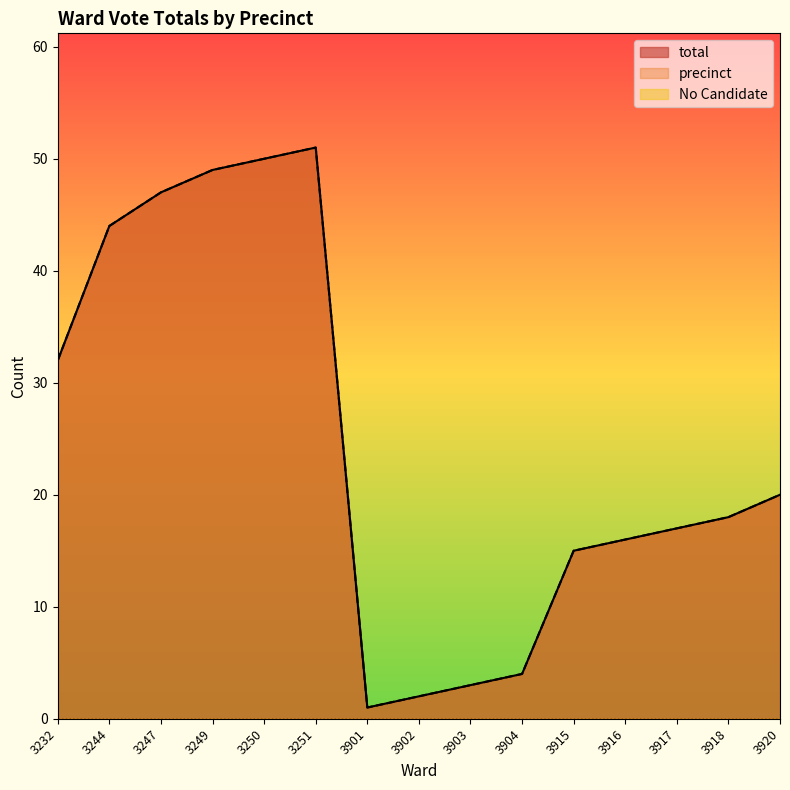

What is the sum of the precinct values at 3249 and 3902?

51